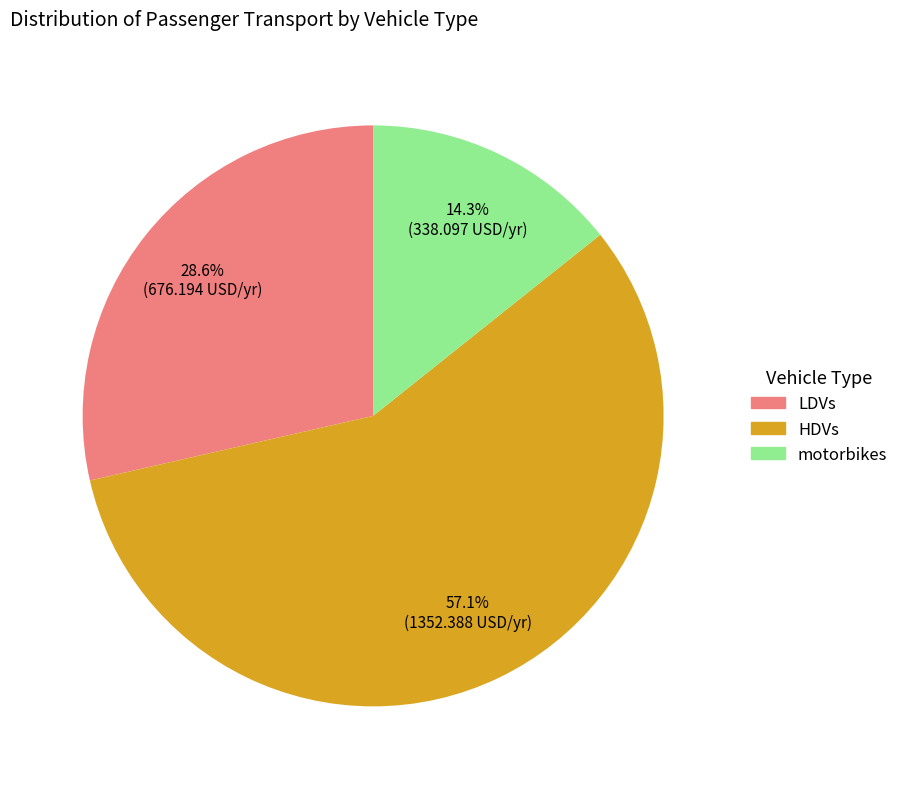

To the nearest percent, what is the combined percentage of LDVs and HDVs?

86%